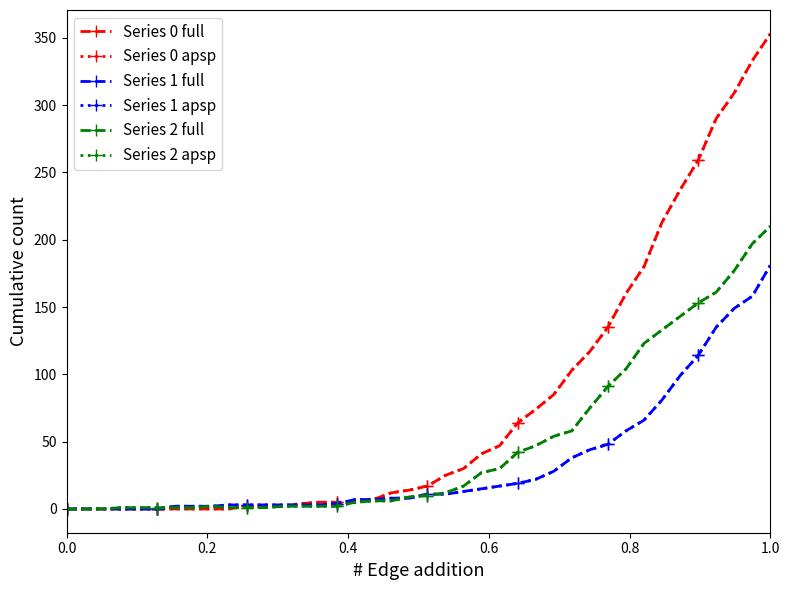

Is this an area chart (filled region under the line)?

No